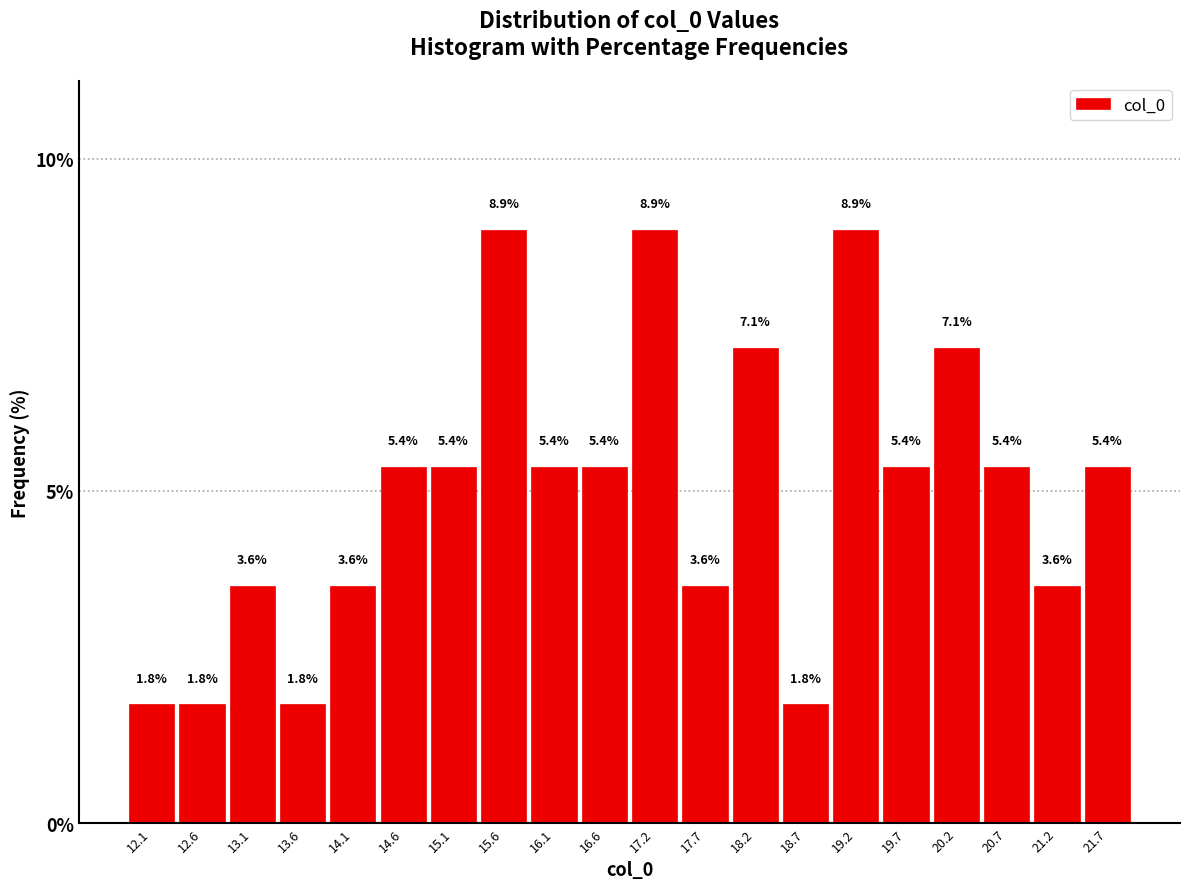

How tall is the bar that spans 16.4 to 16.9 on the x-axis? The bar edges are not printed on the chart, so give them approximately, as read against the axis.

5.4